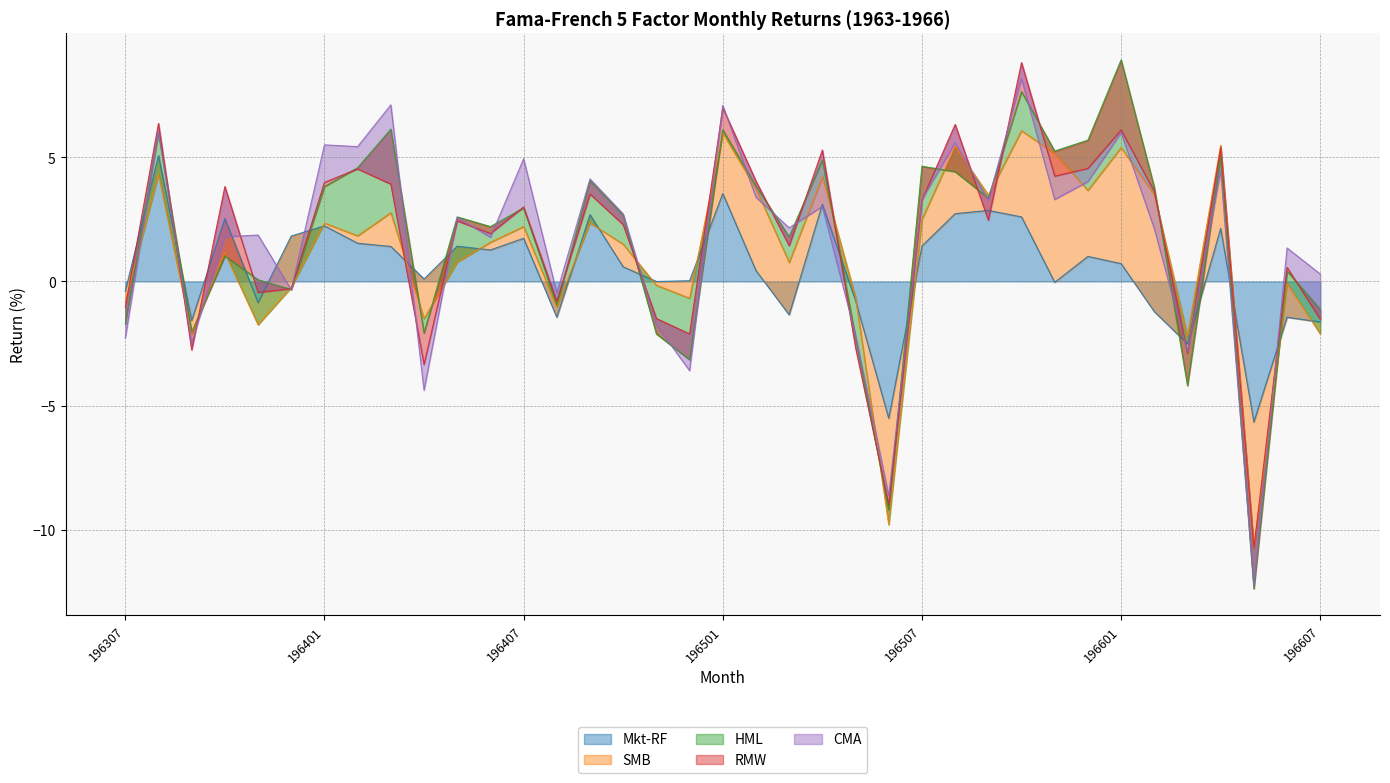

Which series has the largest total across all categories?

SMB